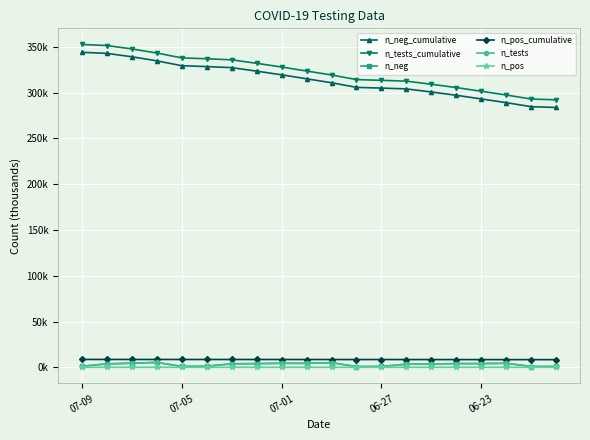

What is the minimum value for n_neg_cumulative?

283.9